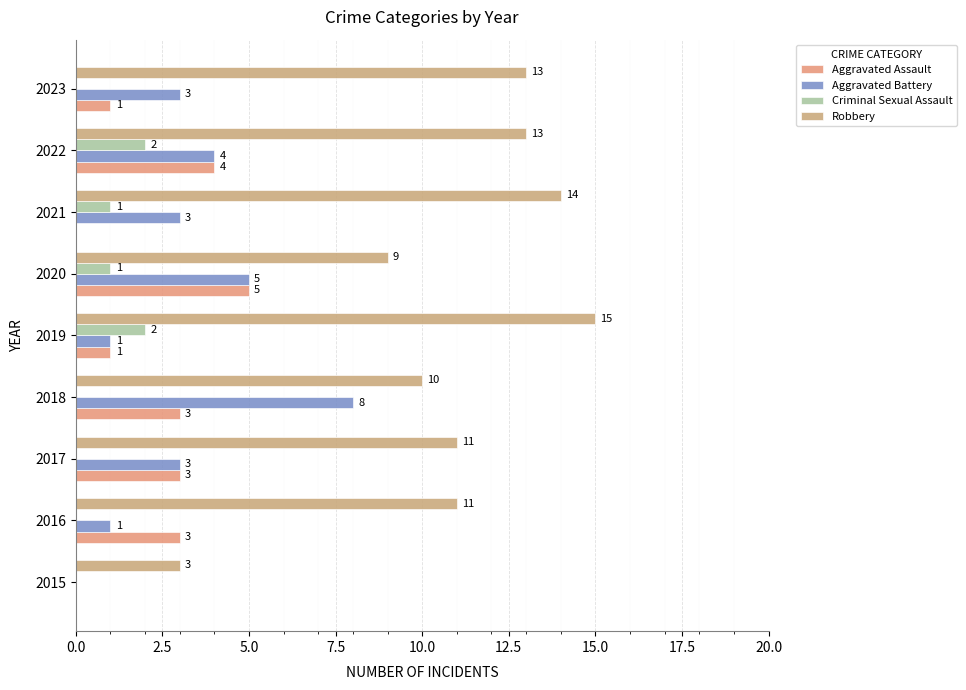

What is the average value of the Aggravated Assault series?

2